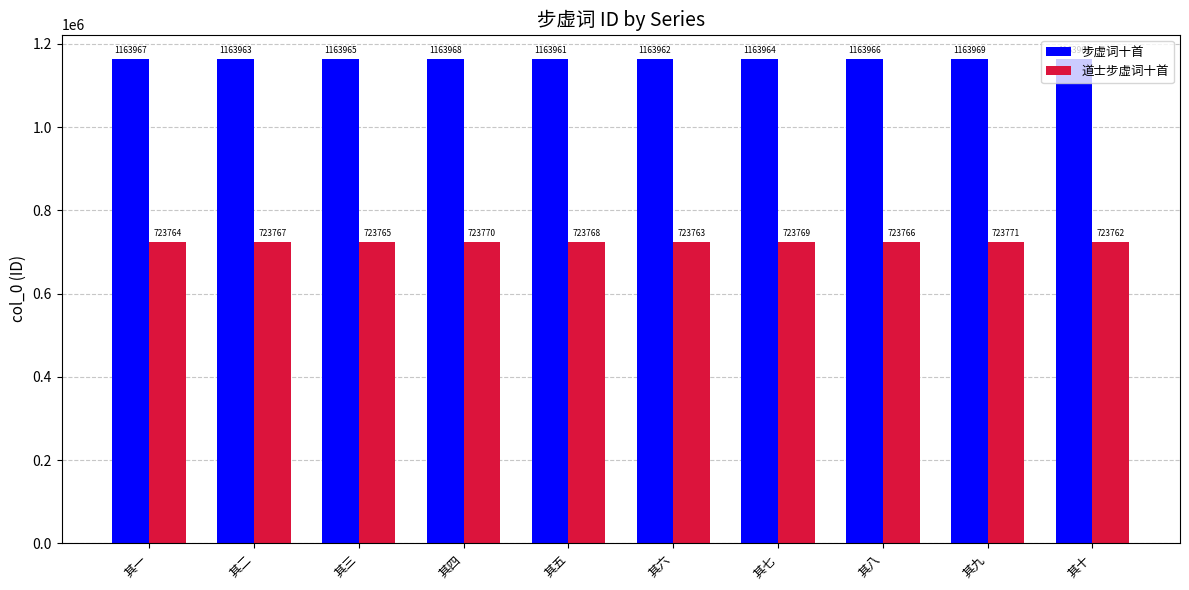

What is the value of the 道士步虚词十首 bar at the 7th from the left?

723769